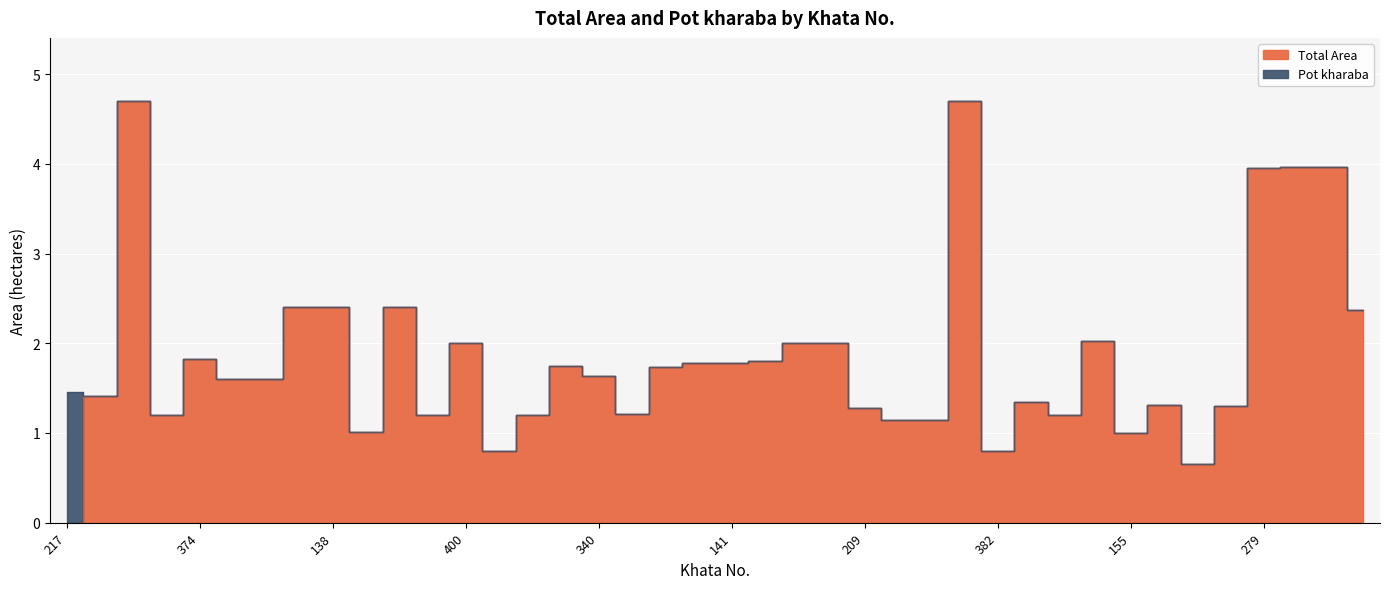

Where is the data nearest to the value 2?

400